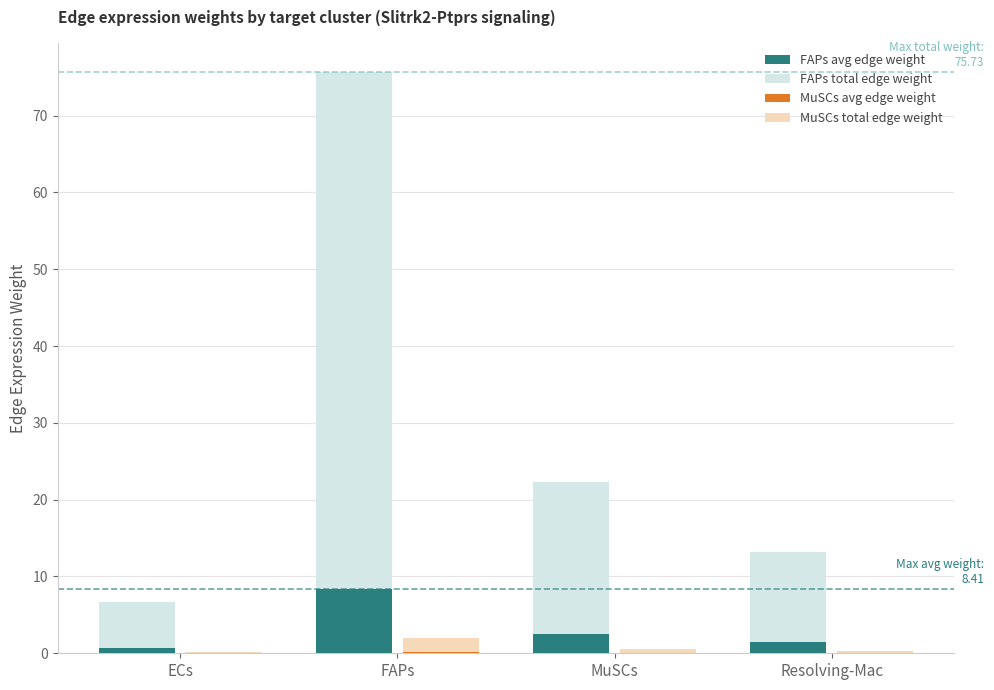

What is the sum of all FAPs avg edge weight values?

13.1